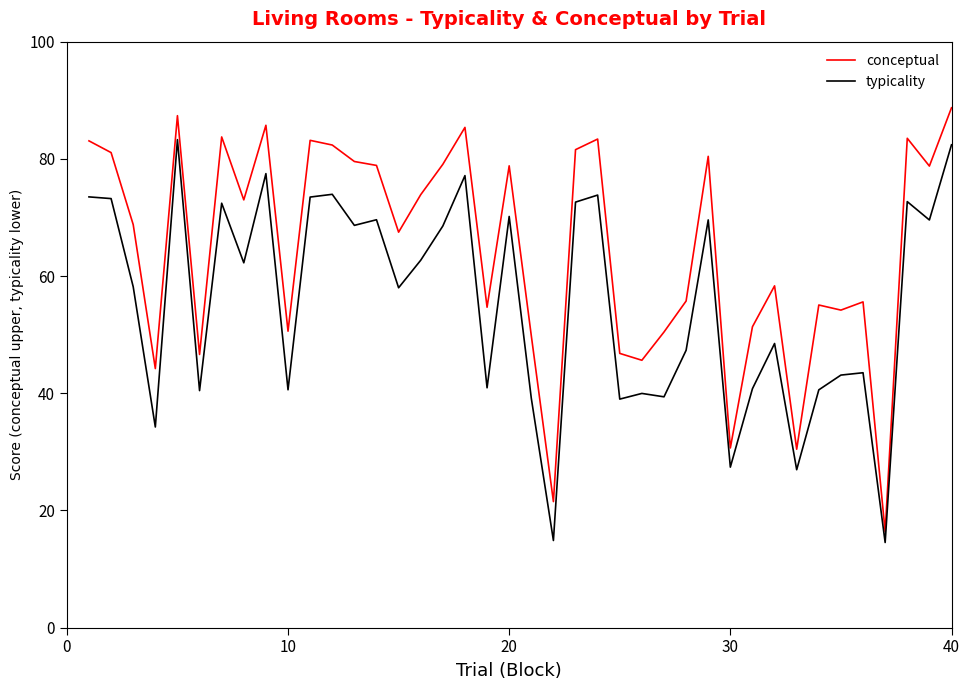

What is the maximum value for typicality?

83.3